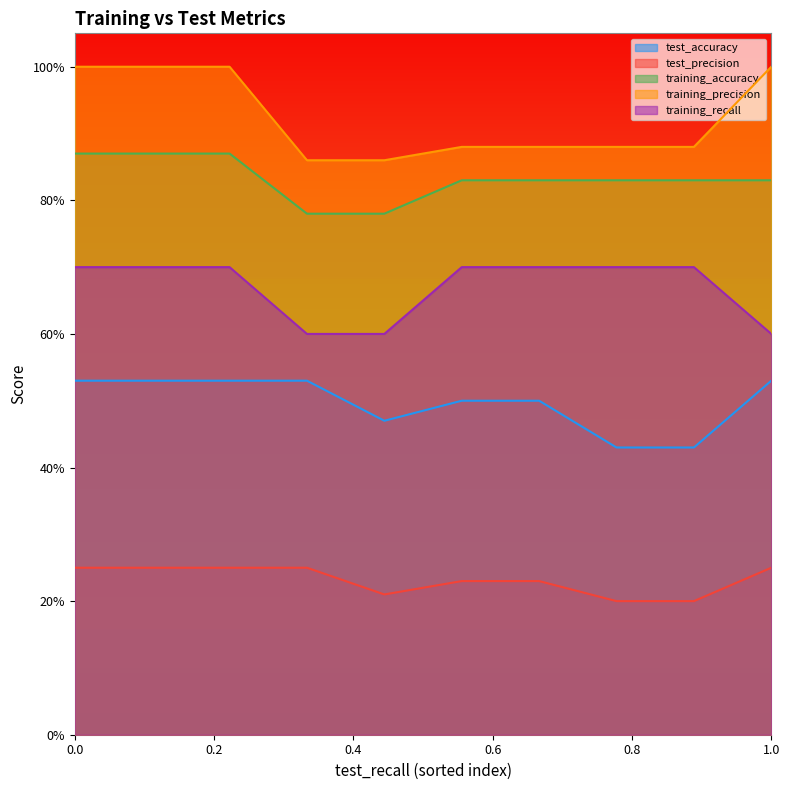

Which series has the widest spread of values?

training_precision